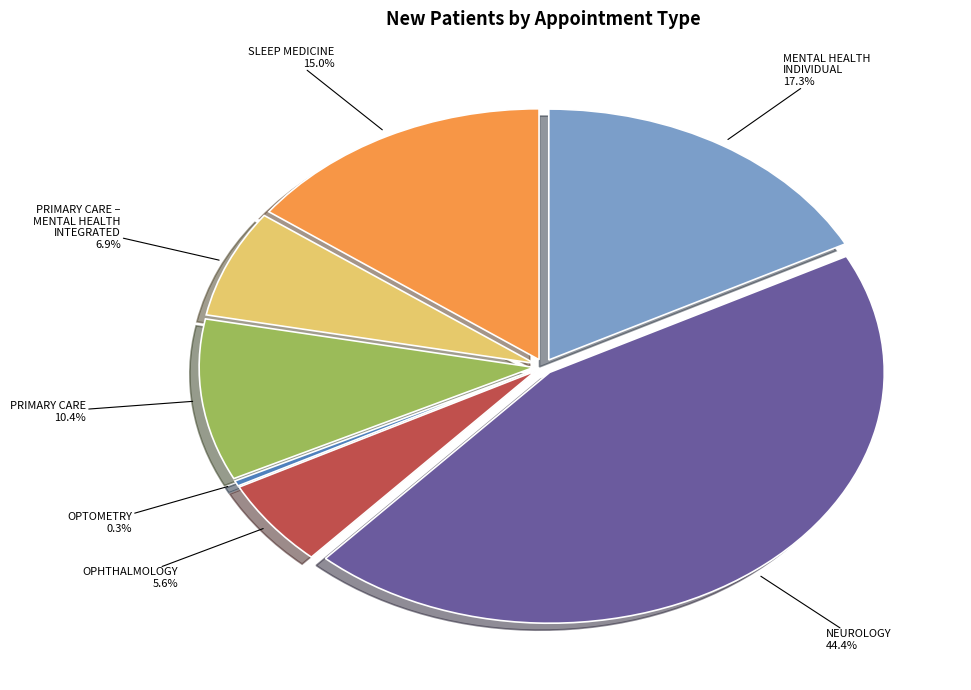

To the nearest percent, what is the difference between the SLEEP MEDICINE and OPTOMETRY slice percentages?

15%